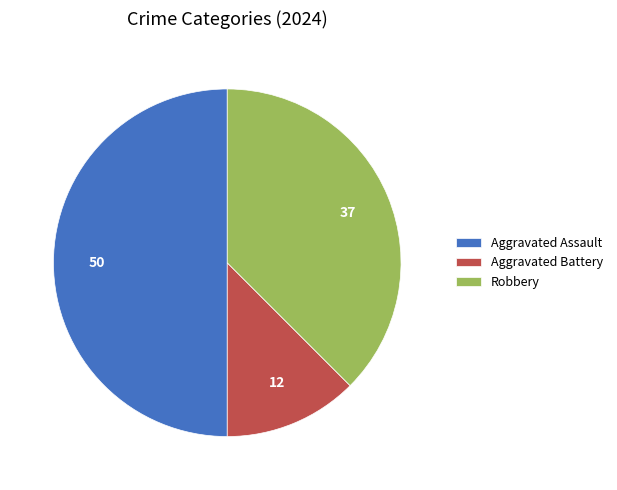

Approximately how many times larger is the value at Aggravated Assault compared to Aggravated Battery?

4.0